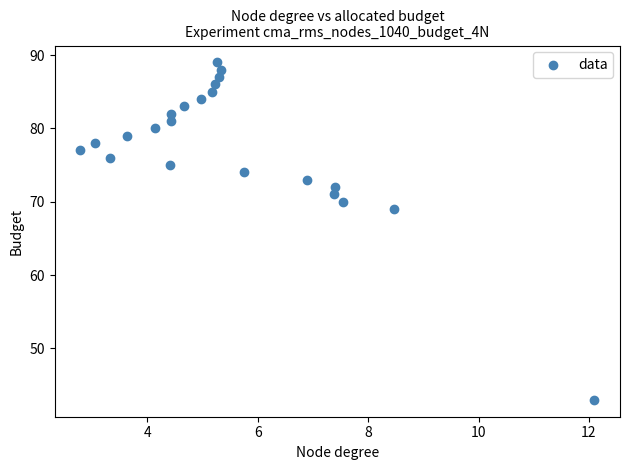

What is the range of Y values (max minus min)?

46